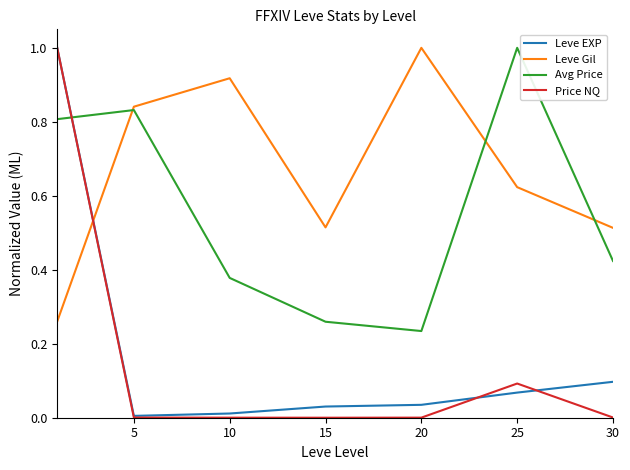

Which series has the widest spread of values?

Price NQ